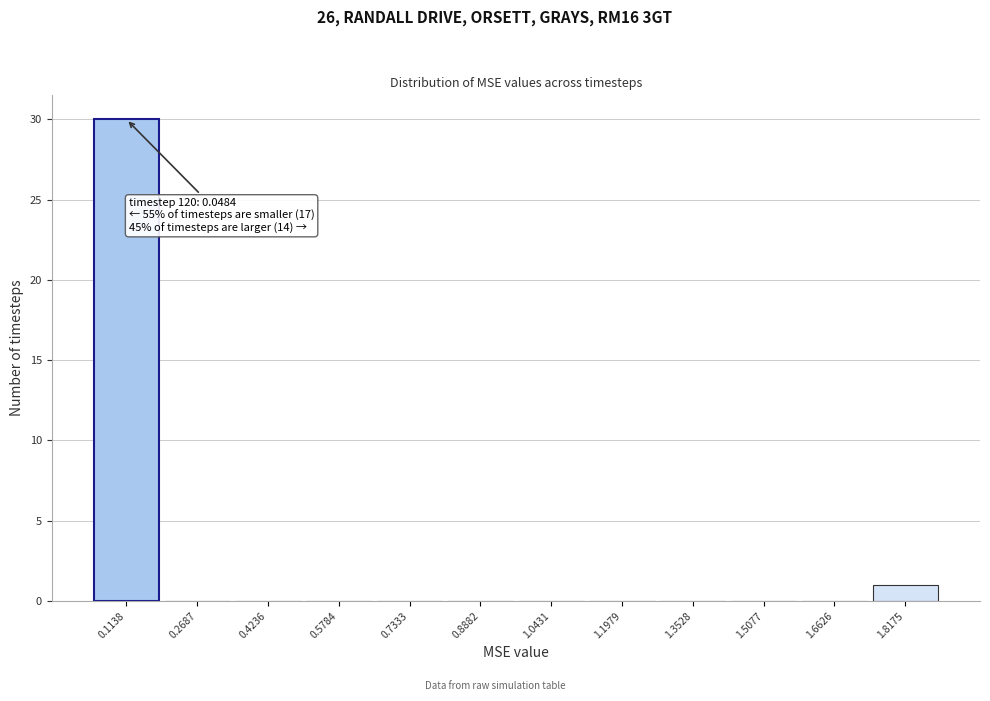

Which range on the x-axis has the tallest bar?

0.04 to 0.20